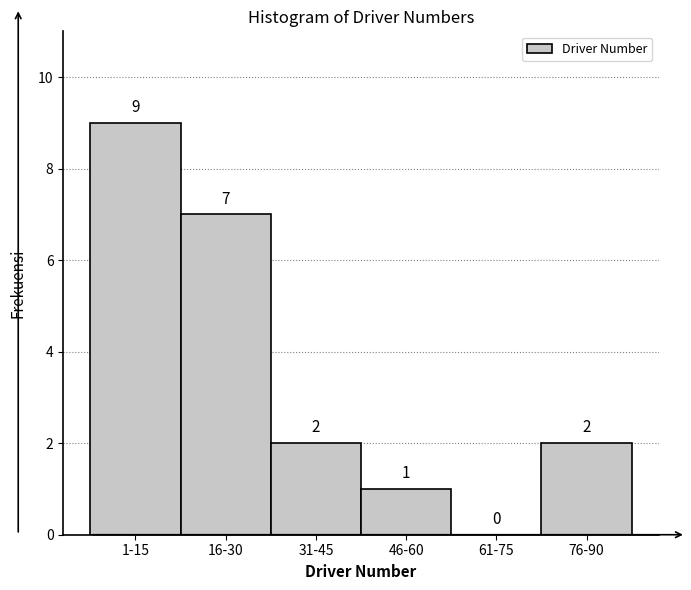

Reading left to right, list all the values displayed in this chart.

1-15=9	16-30=7	31-45=2	46-60=1	61-75=0	76-90=2